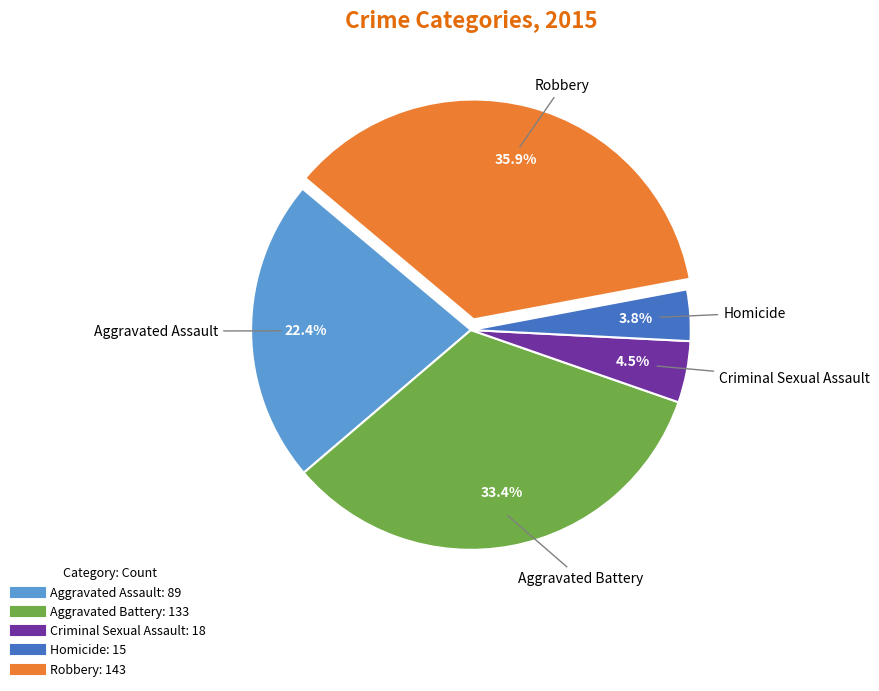

The Homicide slice represents 4% of the pie. True or false?

True